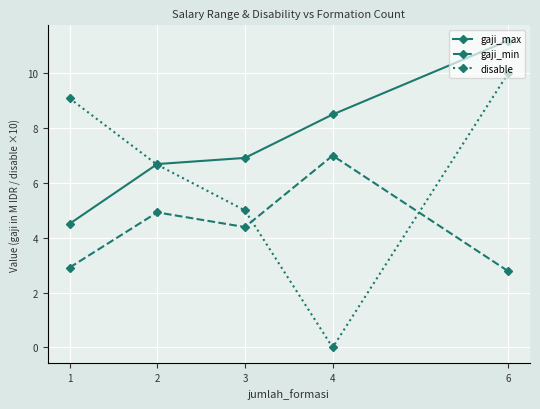

True or false: gaji_min and gaji_max cross at least once.

False